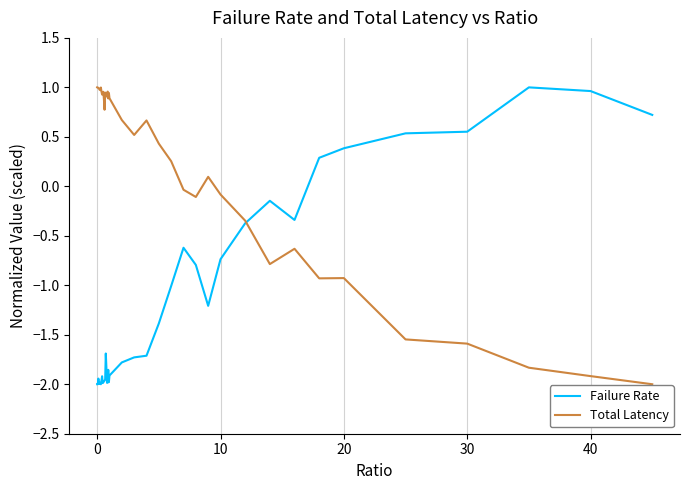

List the series in order of their overall mean, highest first.

Total Latency, Failure Rate